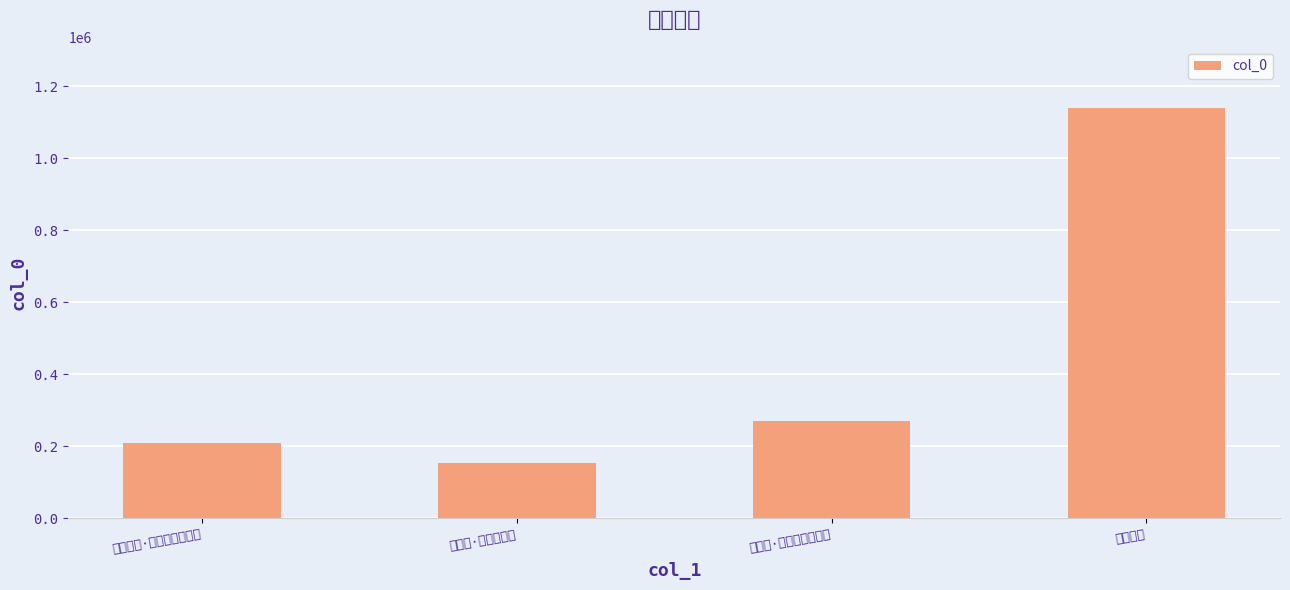

At which label does the data first exceed 269846?

月窗相士